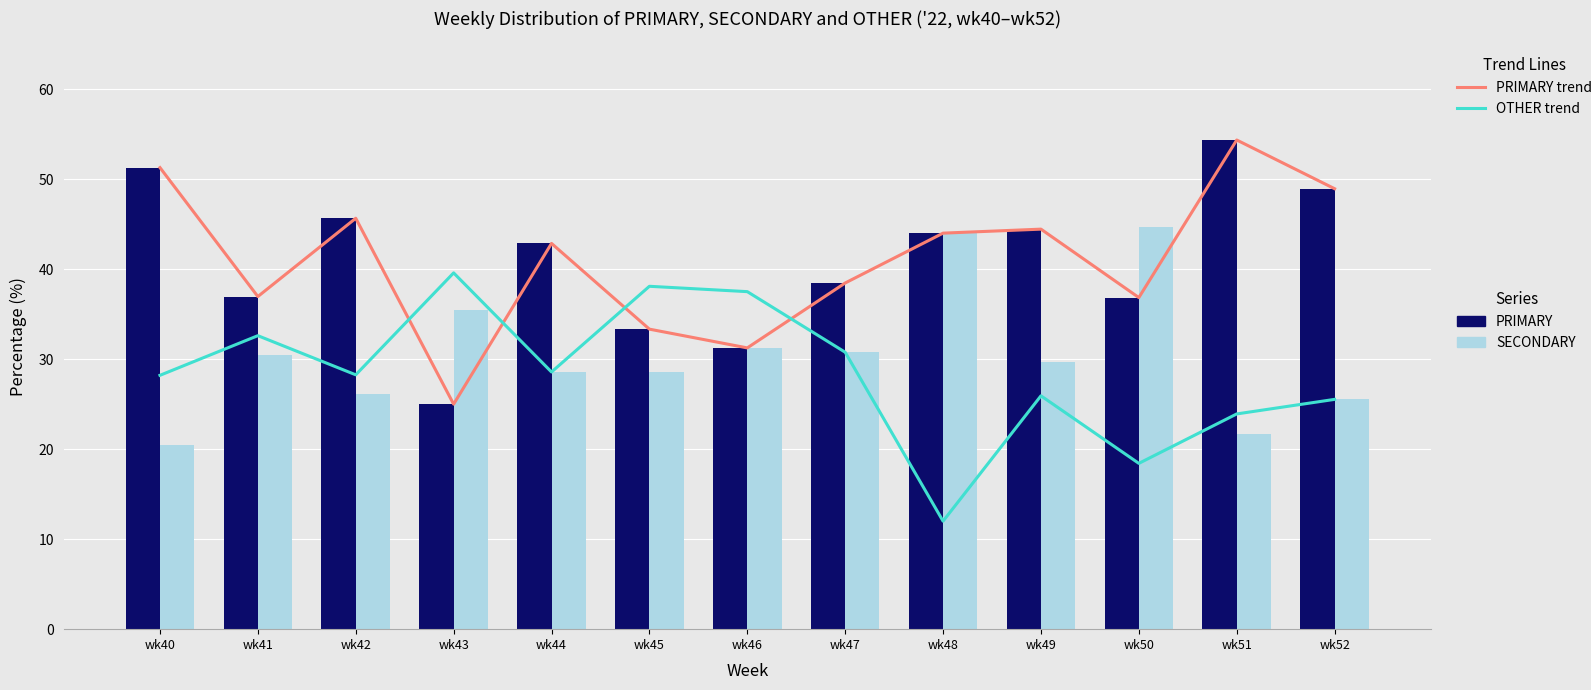

What is the value of the PRIMARY trend bar at the 1st from the left?

51.3